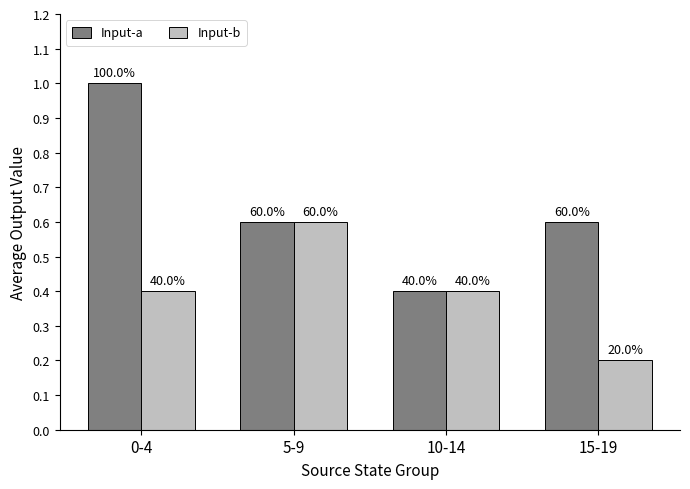

What is the difference between the second highest and minimum values in the Input-a series?

0.2